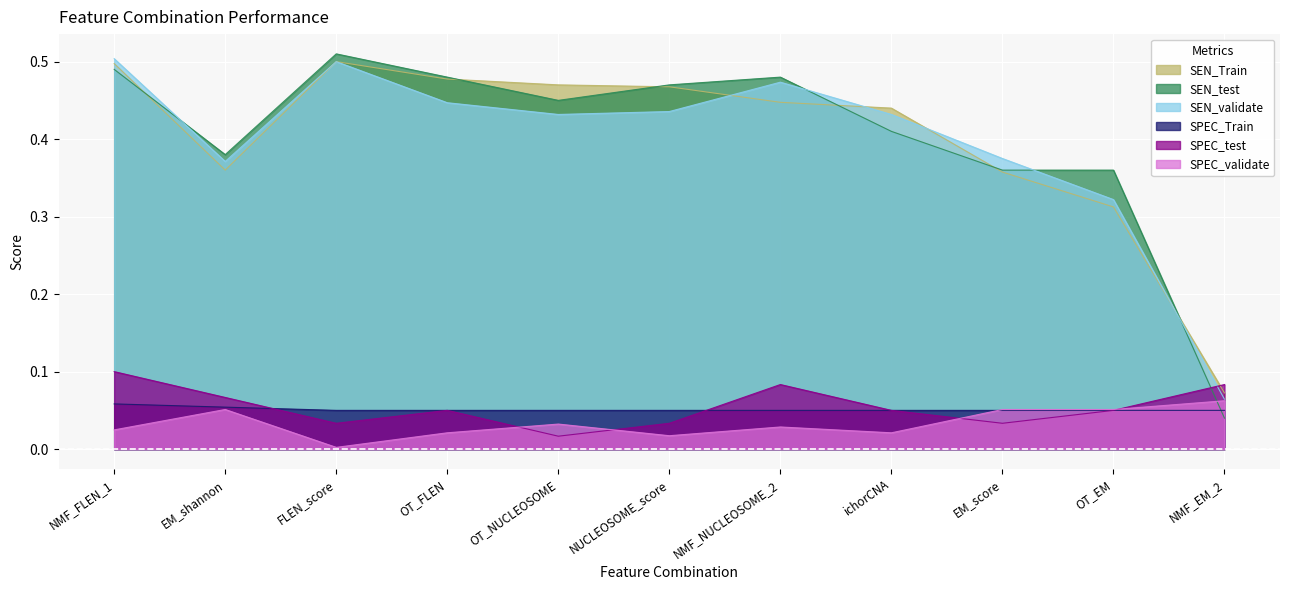

What is the label of the 4th point from the right?

ichorCNA